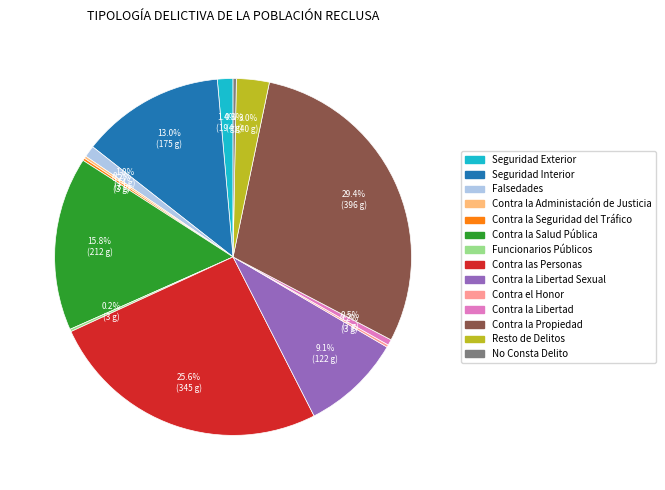

Is there any slice that represents more than half of the pie?

No